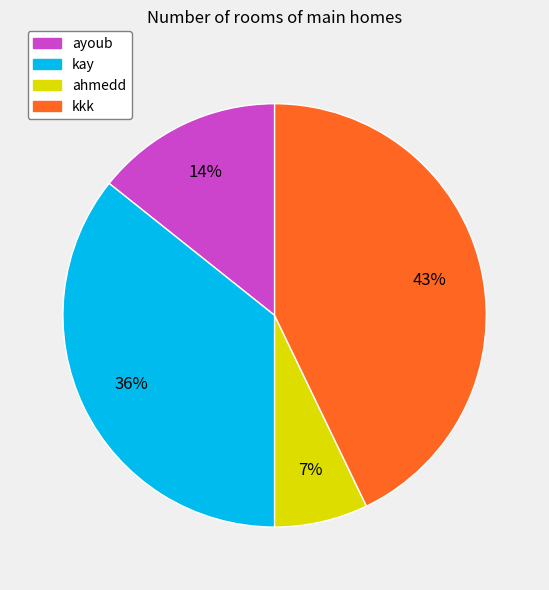

Do kkk and kay together represent more than half of the pie?

Yes